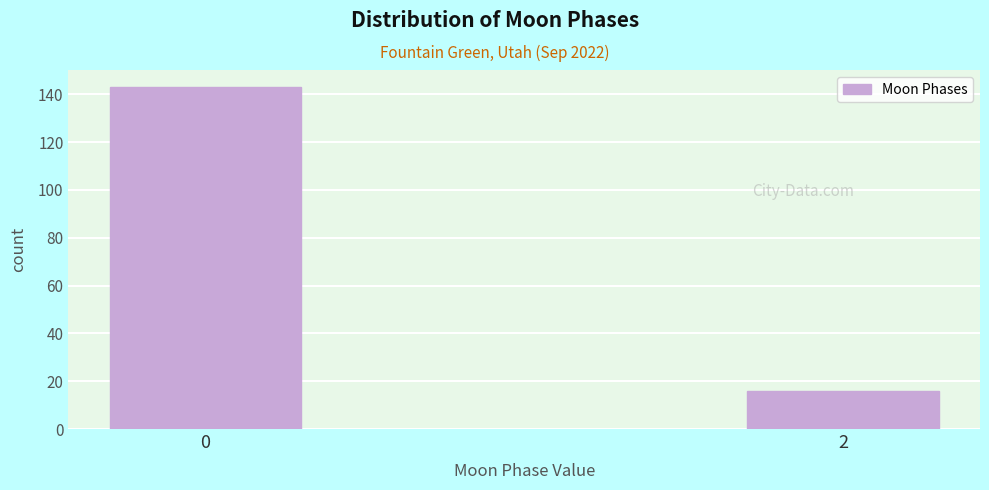

Reading right to left, extract all data points from this chart.

2=16	0=143